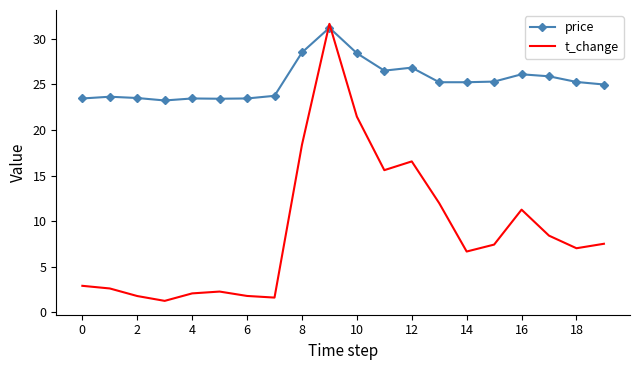

What is the average value of the price series?

25.4